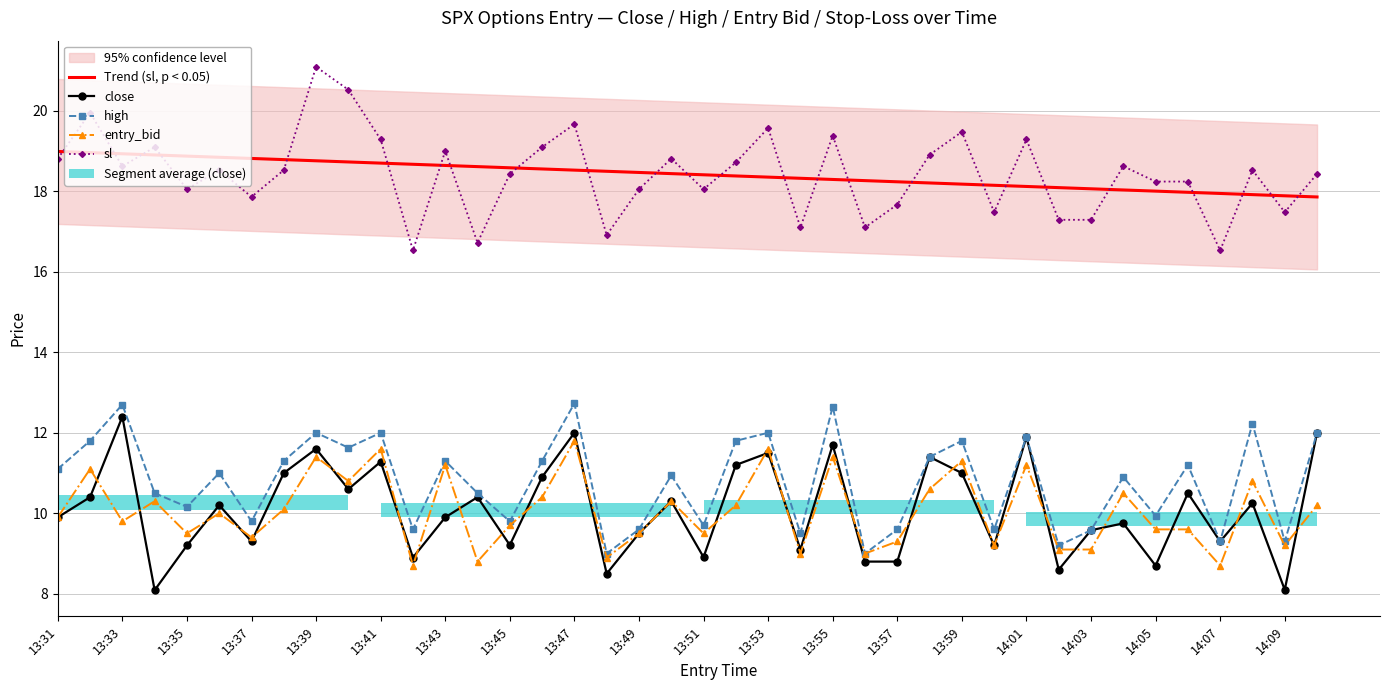

How many categories are shown in the chart?

40